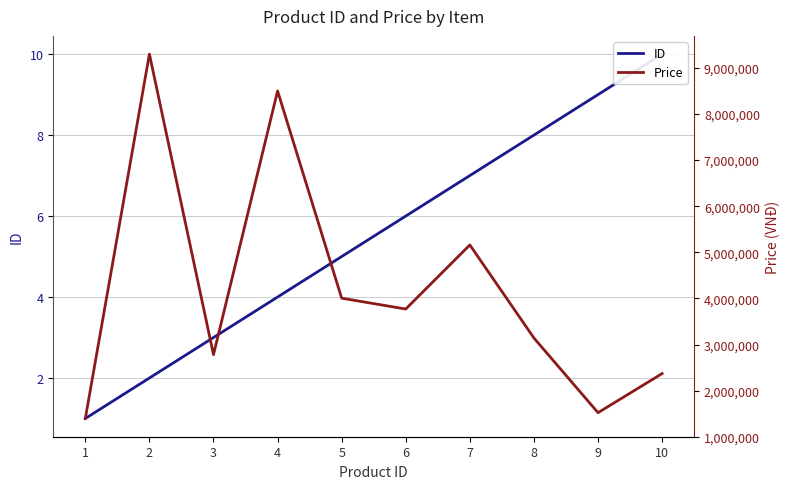

At which label is ID closest to 5?

5